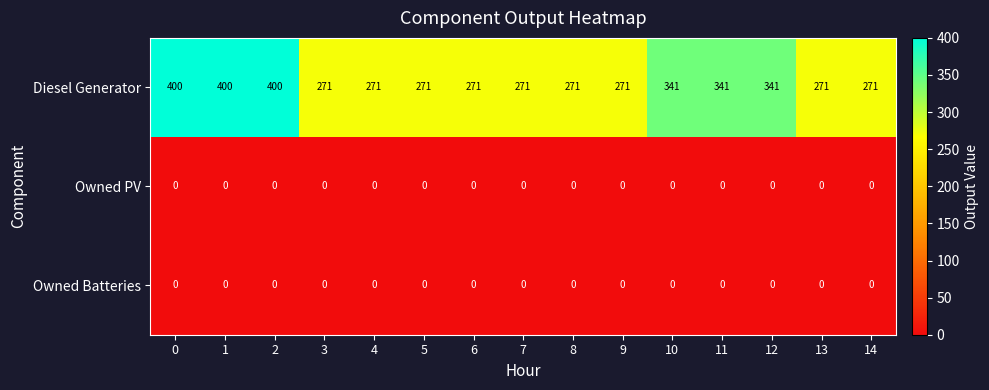

Count the Diesel Generator values in the range 271 to 341.

12